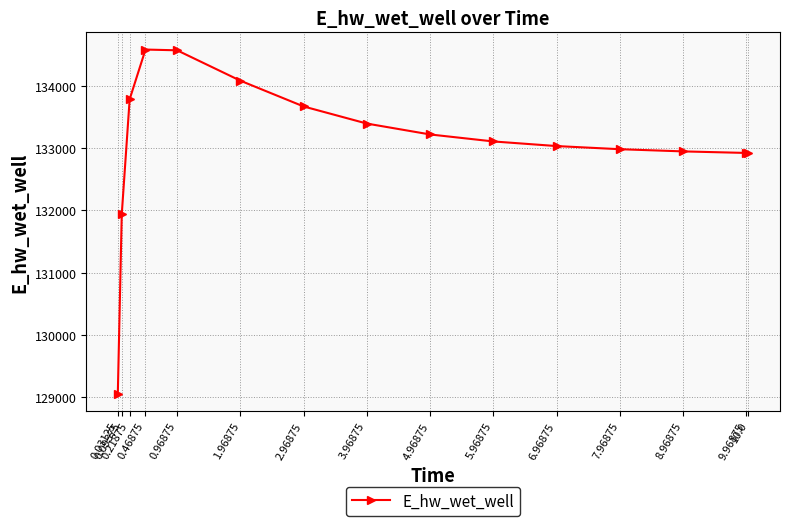

What is the maximum value shown in the chart?

134581.8